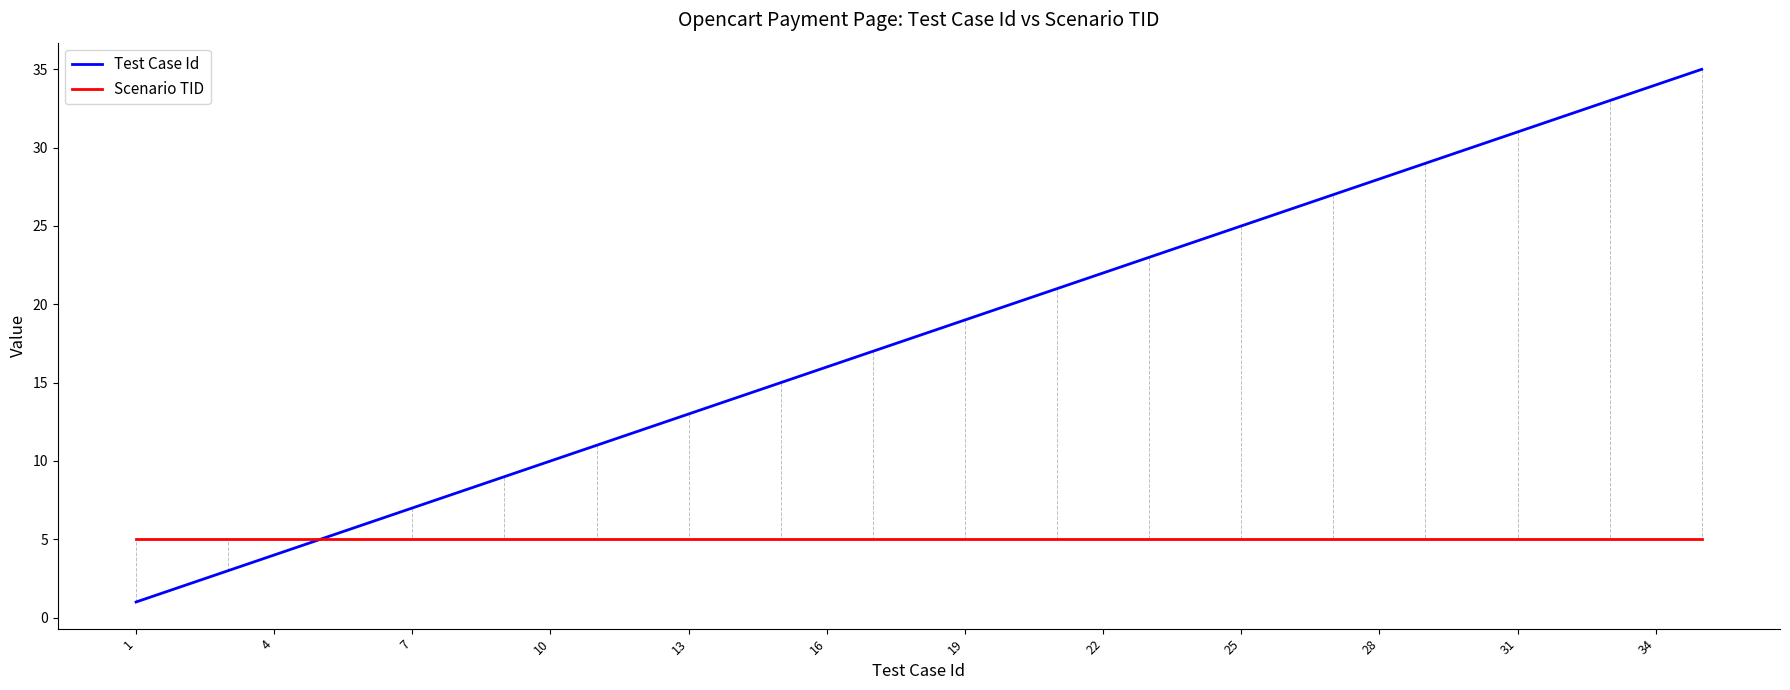

Which series has the widest spread of values?

Test Case Id